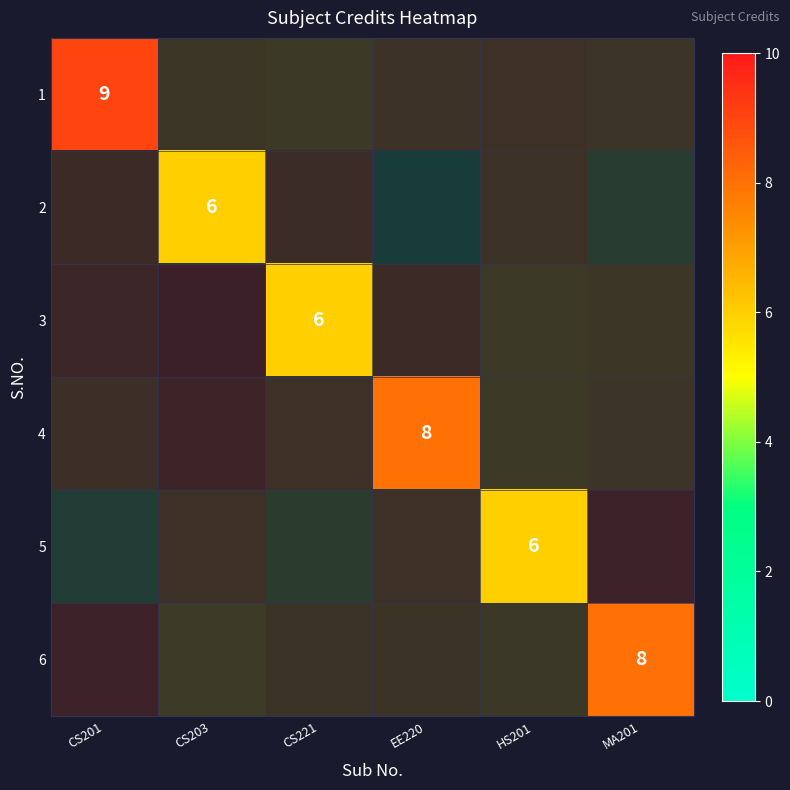

Which has a higher value, MA201 or CS201?

CS201